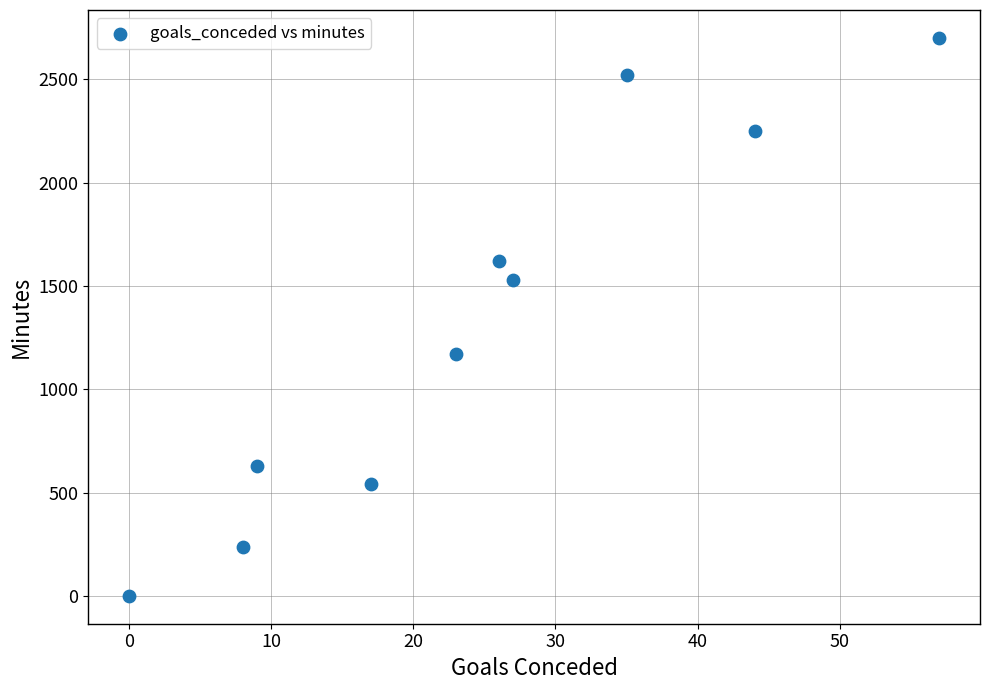

What is the range of Y values (max minus min)?

2700